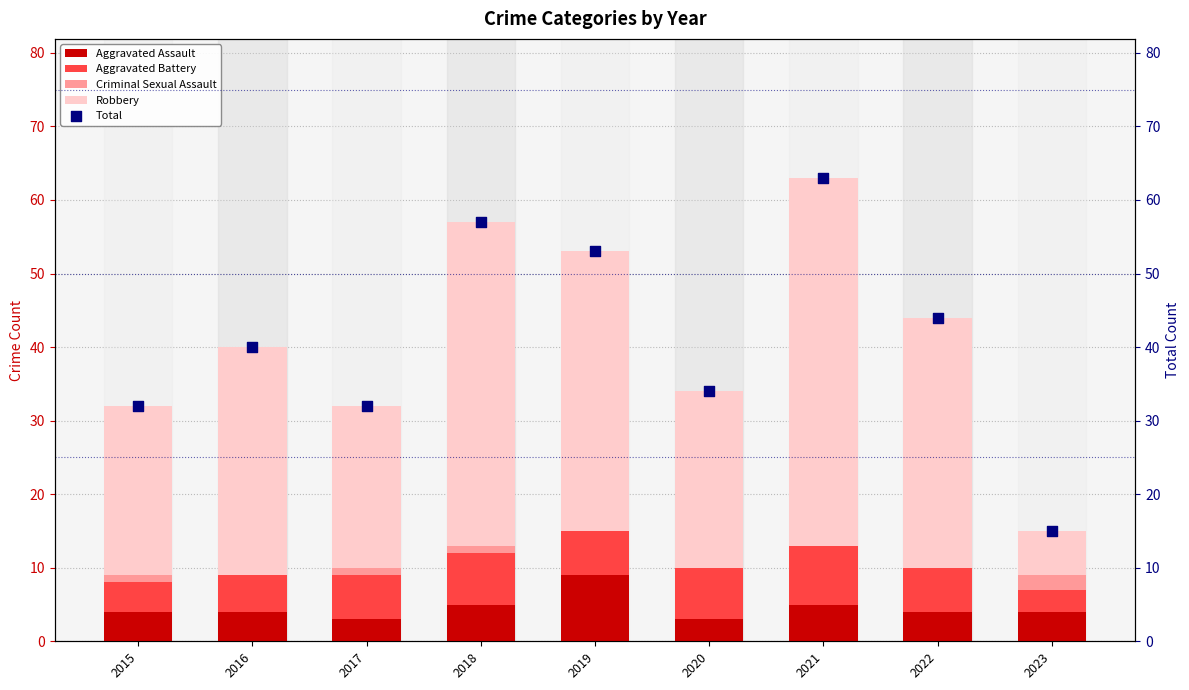

Is the value of Robbery at 2022 greater than the value of Aggravated Assault at 2019?

Yes